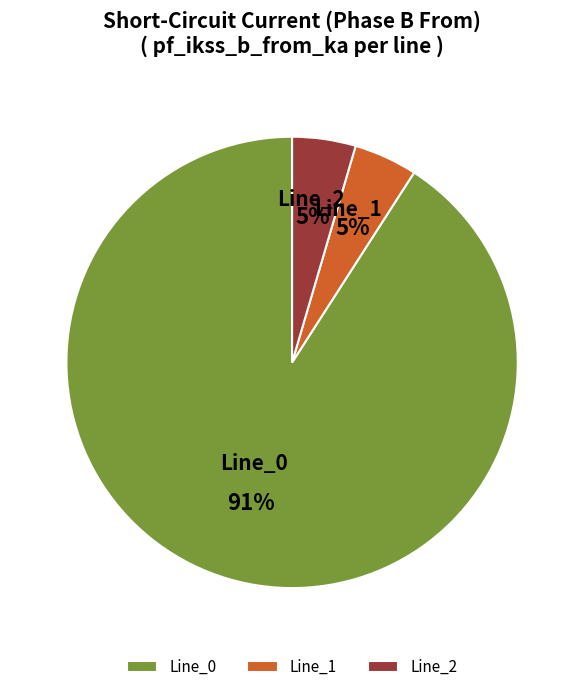

What is the ratio of the value at Line_2 to the value at Line_1?

1.0